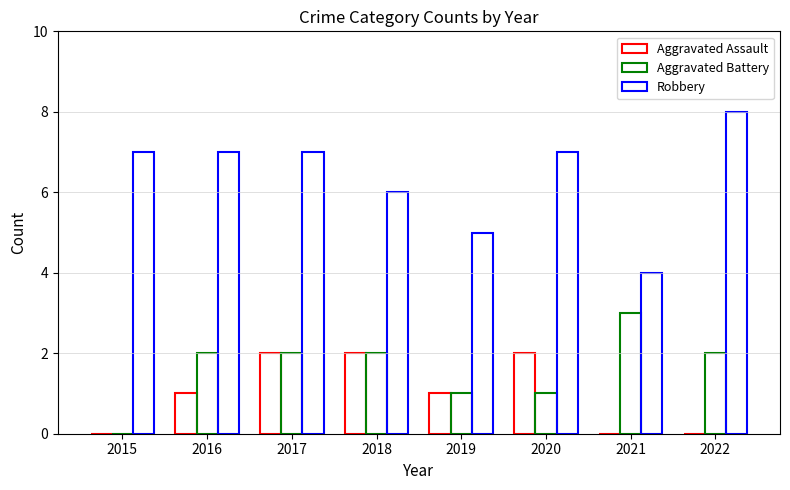

How many positive values does the Aggravated Battery series have?

7